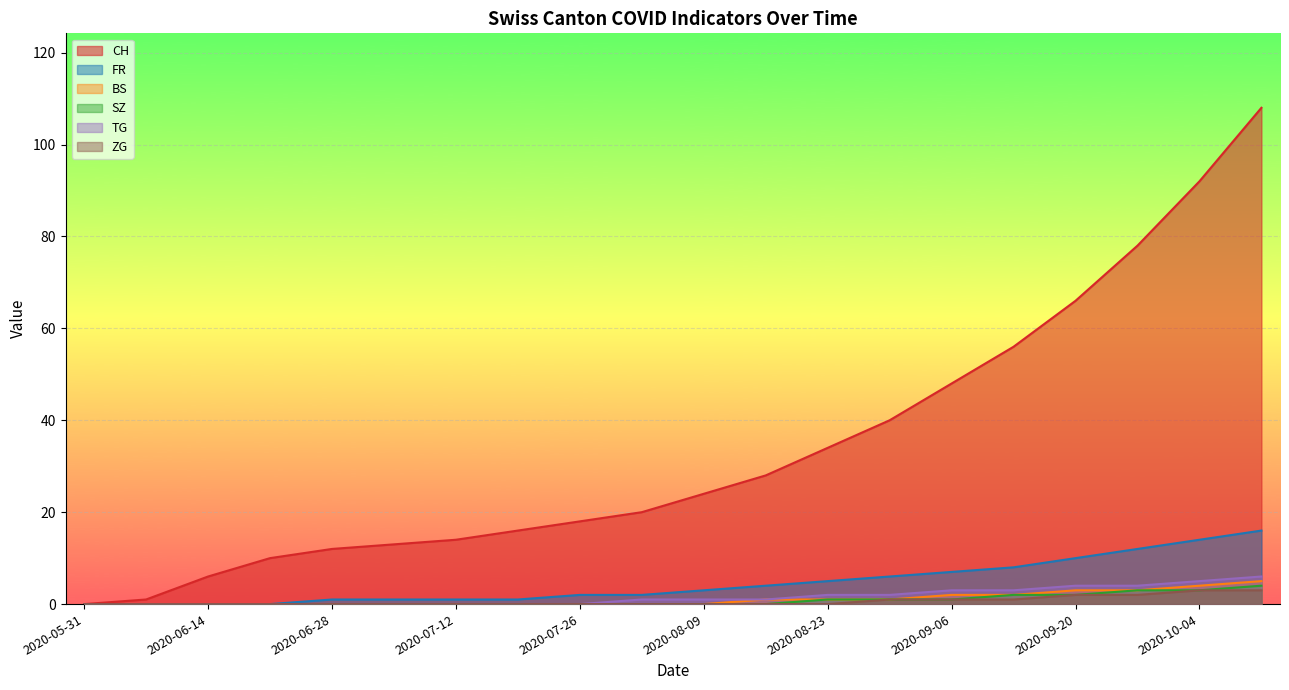

What is the approximate value of FR at 2020-06-28?

1